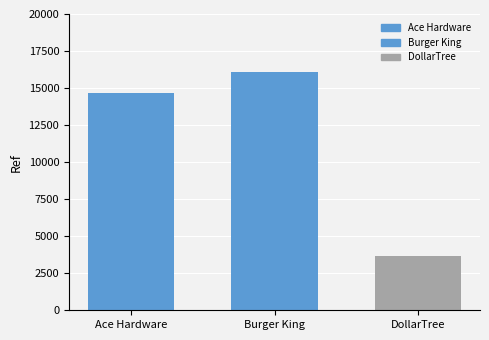

How many values are below 14659?

1